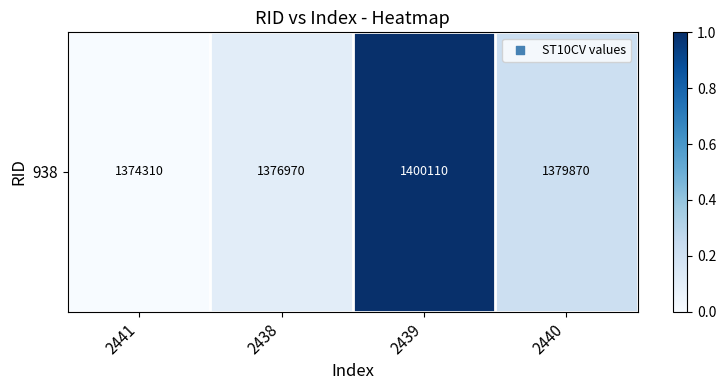

Reading left to right, extract all data points from this chart.

2441=0.0	2438=0.1	2439=1.0	2440=0.2